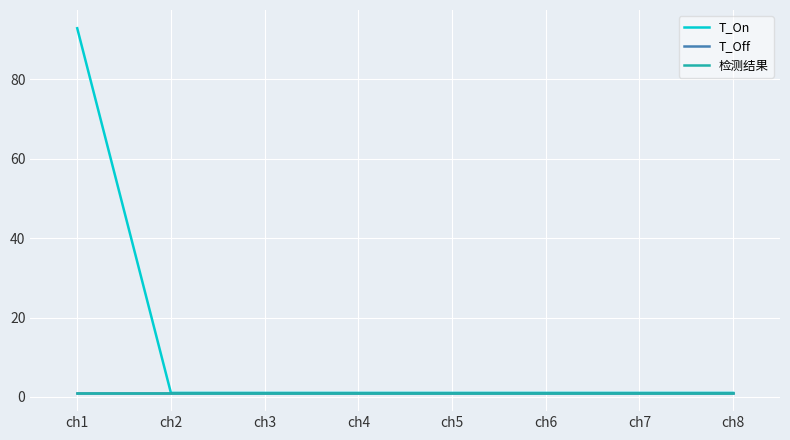

At which label is 检测结果 closest to 1?

ch1